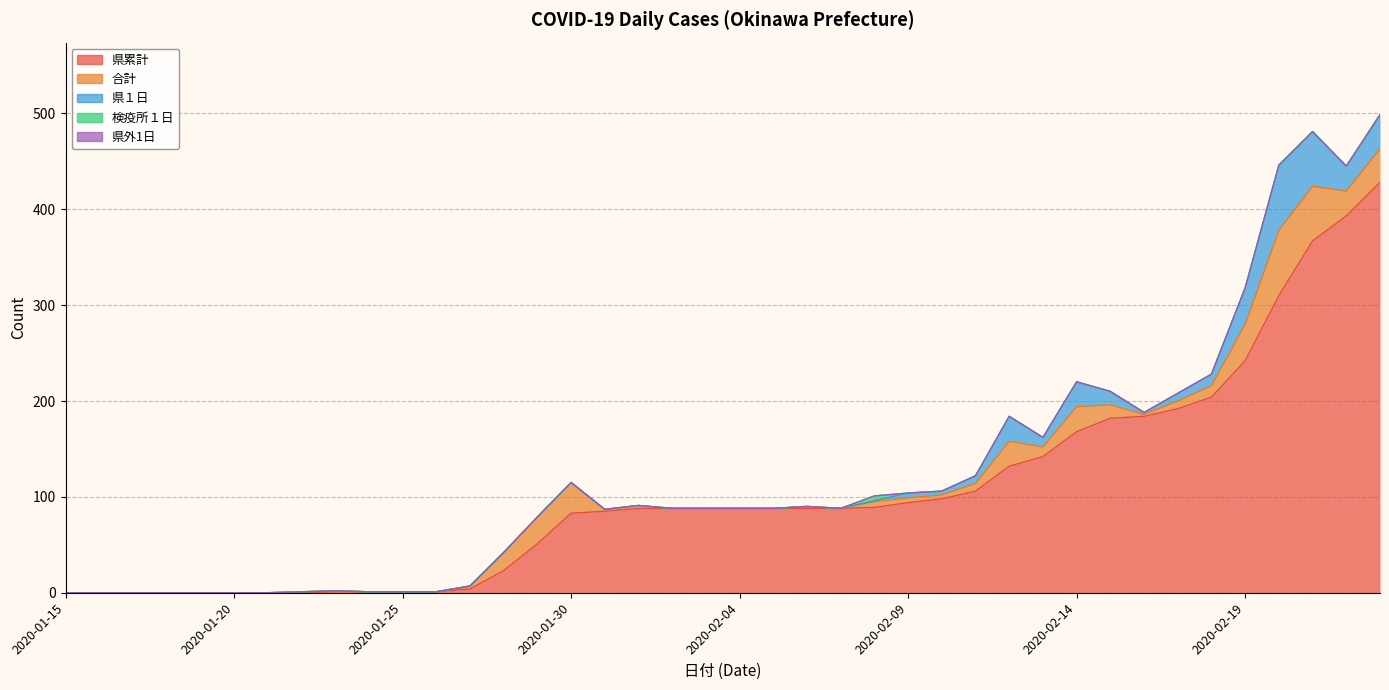

Which has a higher value, 2020-01-23 or 2020-02-01?

2020-02-01